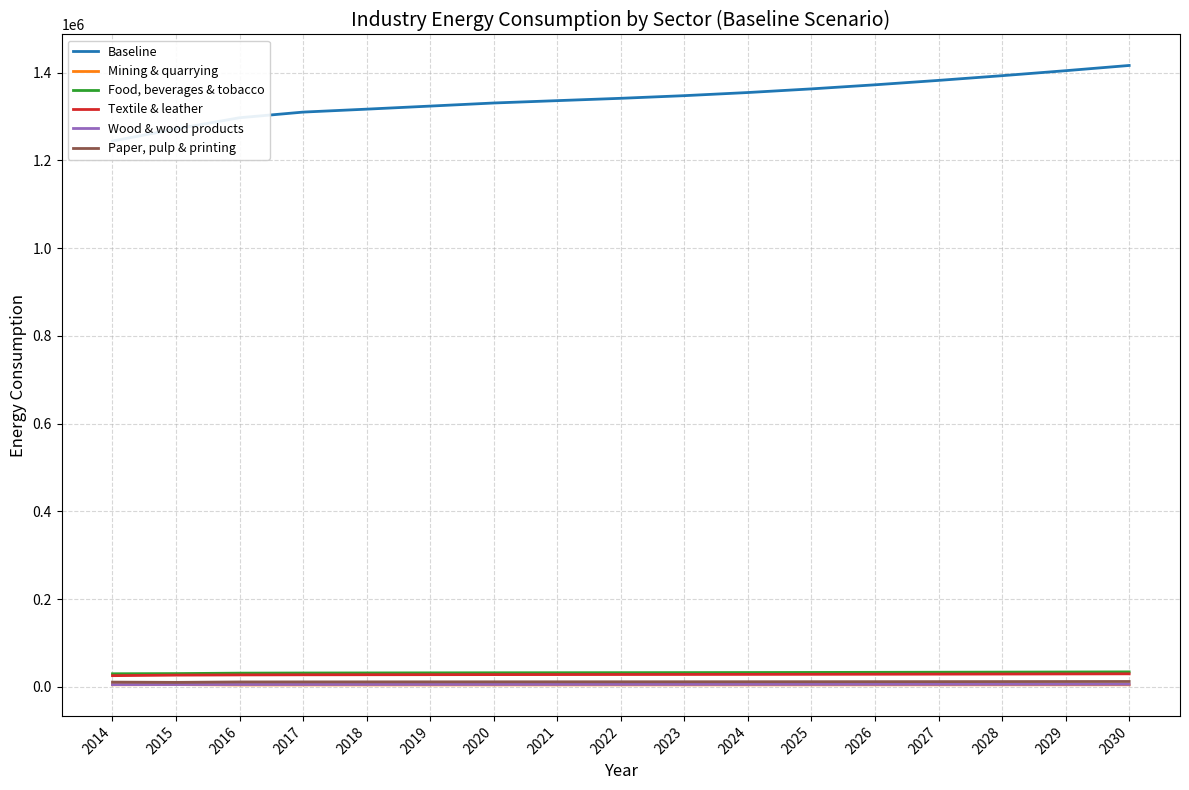

The value of Textile & leather at 2015 is 26666.0. True or false?

True